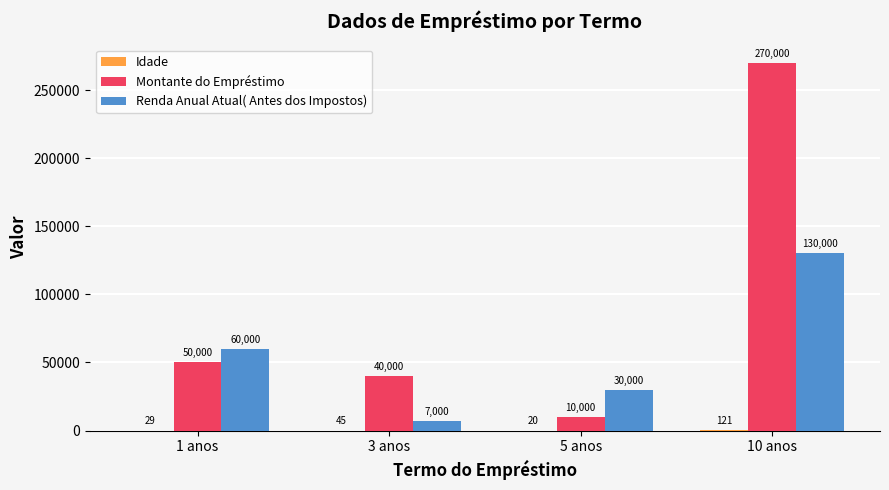

How many data points does each series have?

4